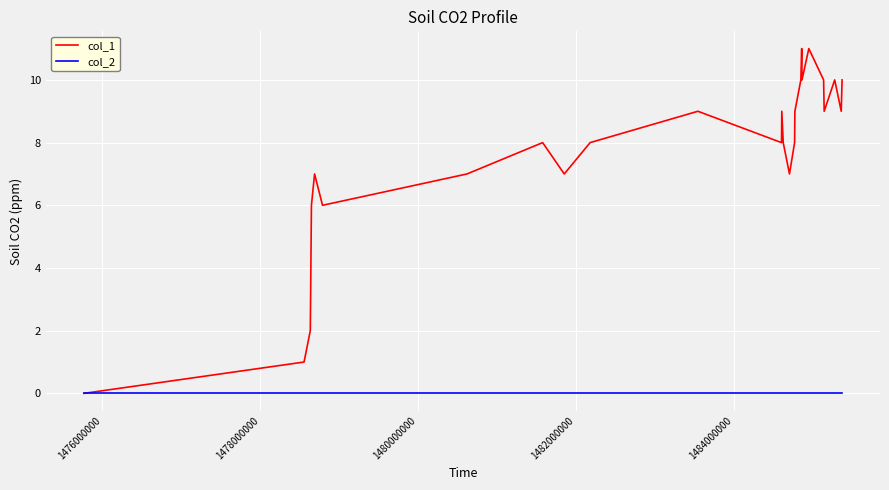

List the series in order of their overall mean, lowest first.

col_2, col_1